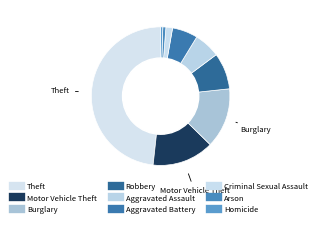

How much of the chart is everything except Robbery?

91.5%